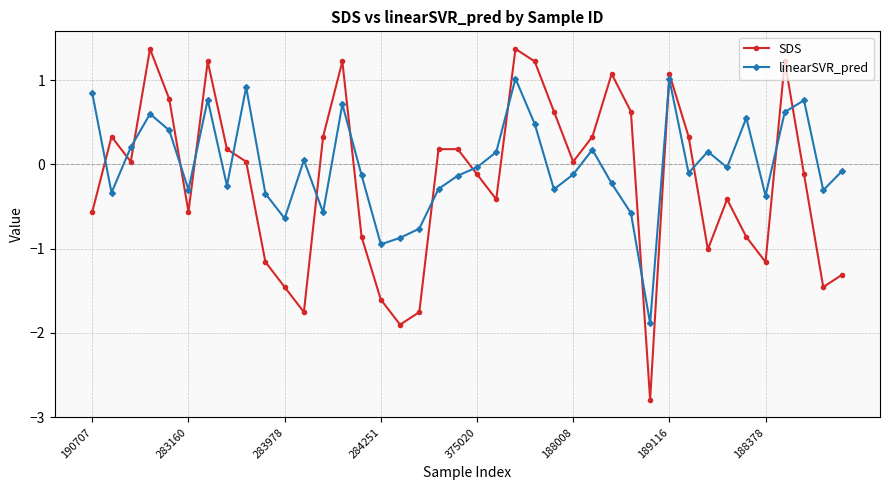

What is the difference between the maximum and minimum values in the linearSVR_pred series?

2.9